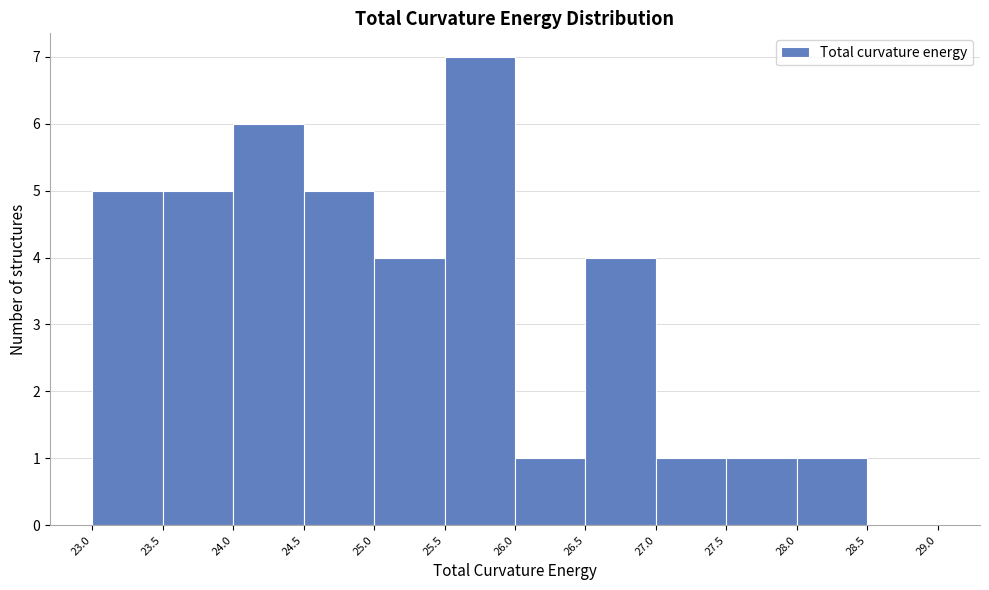

Reading left to right, transcribe this chart: for each bar, give the range it covers on the x-axis and its height. The values are not printed on the chart, so give them approximately, as read against the axis.

23.0 to 23.5: 5
23.5 to 24.0: 5
24.0 to 24.5: 6
24.5 to 25.0: 5
25.0 to 25.5: 4
25.5 to 26.0: 7
26.0 to 26.5: 1
26.5 to 27.0: 4
27.0 to 27.5: 1
27.5 to 28.0: 1
28.0 to 28.5: 1
28.5 to 29.0: 0